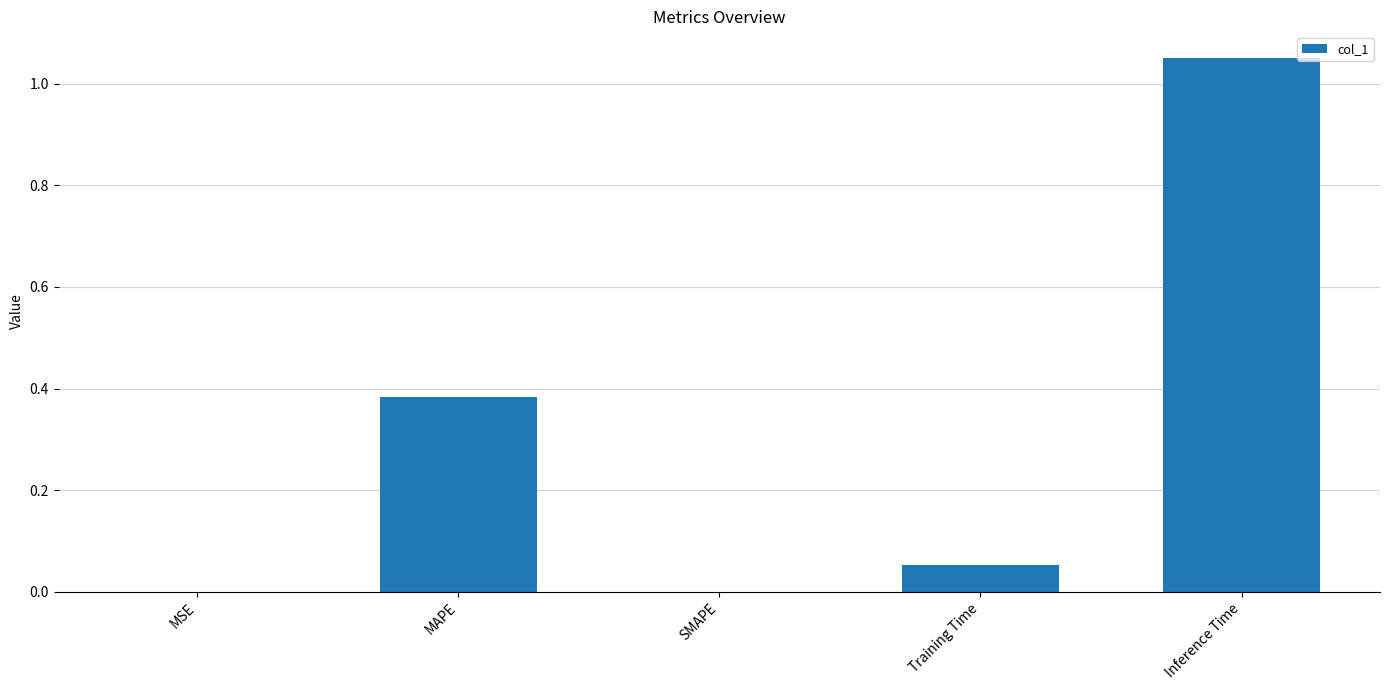

What is the sum of all values?

1.5